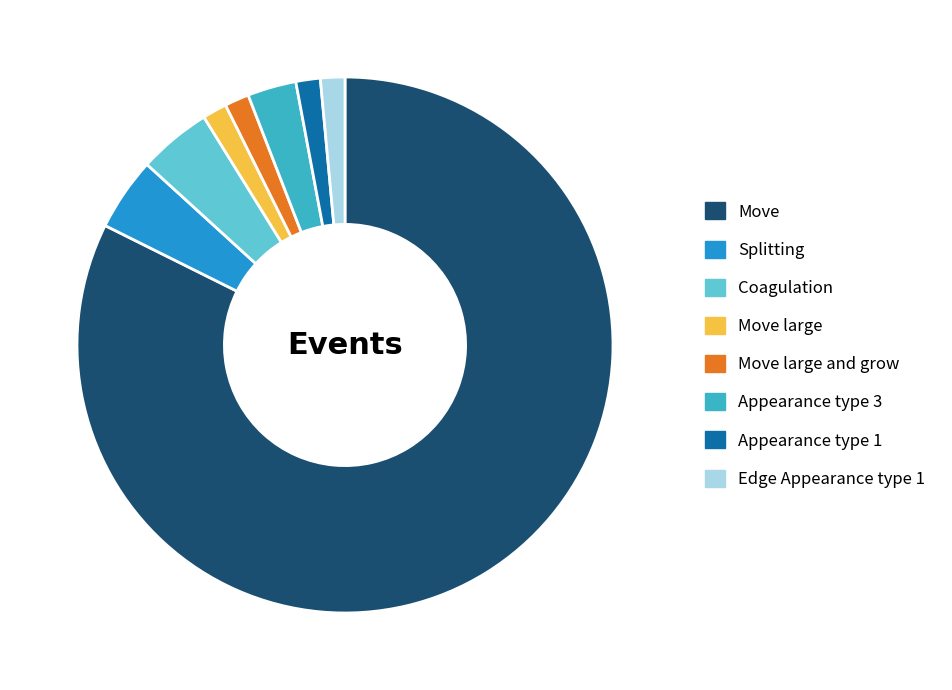

What is the ratio of the value at Splitting to the value at Coagulation?

1.0